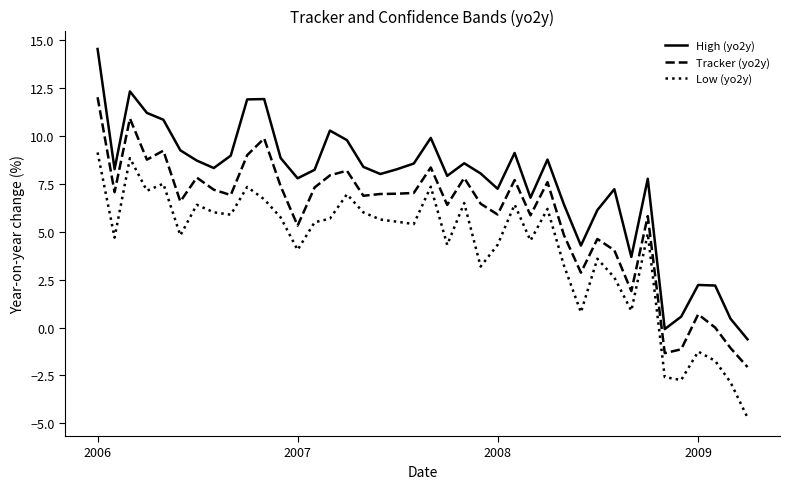

What are all the series names shown in the legend?

High (yo2y), Tracker (yo2y), Low (yo2y)